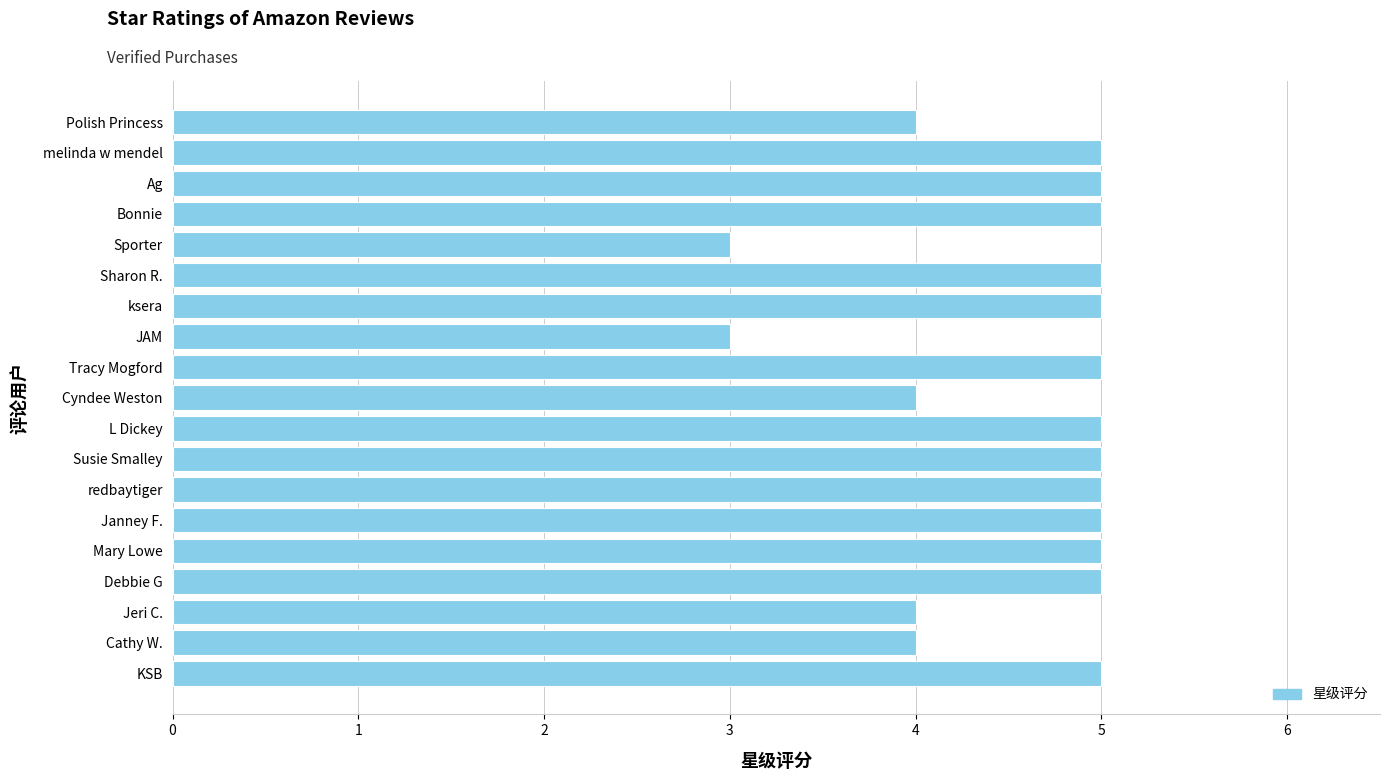

What is the greatest value displayed?

5